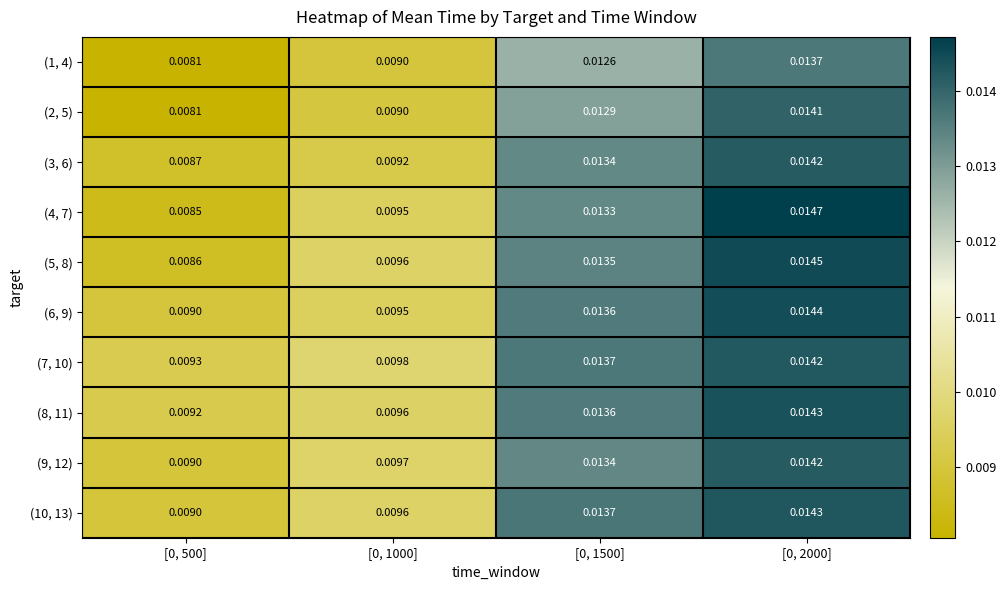

Is the value of (8, 11) at [0, 2000] greater than the value of (9, 12) at [0, 1500]?

Yes